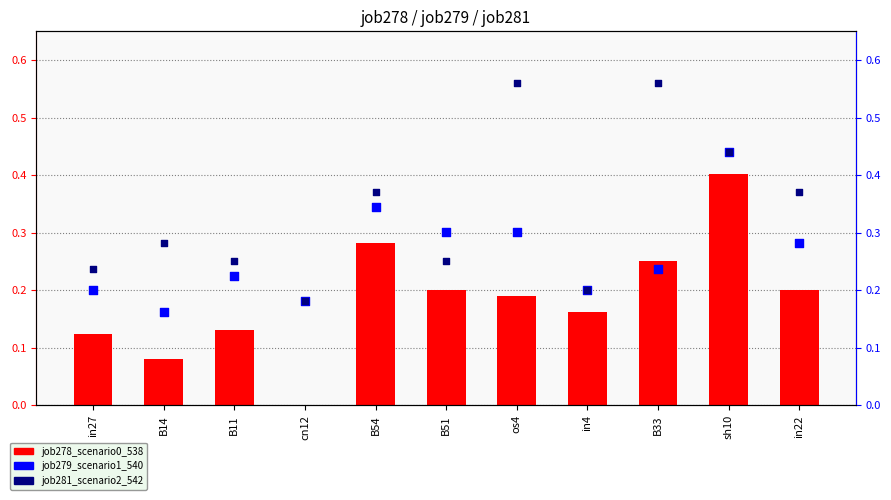

Which series contains the lowest Y value?

job278_scenario0_538